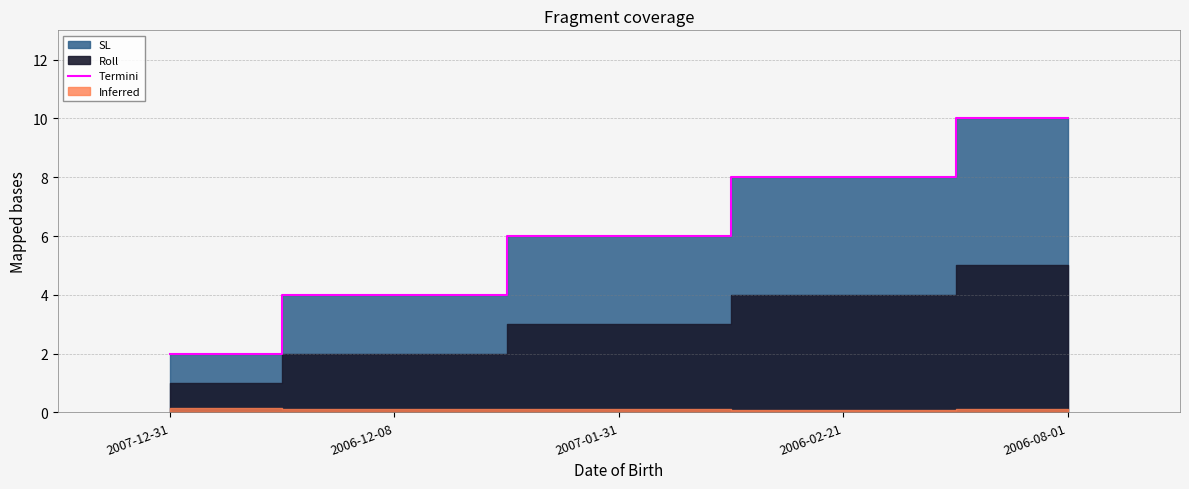

Count the number of categories in the chart.

5